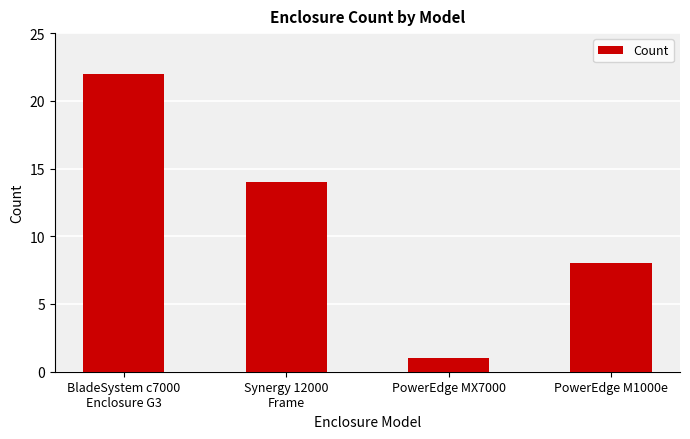

Does the chart contain stacked bars?

No